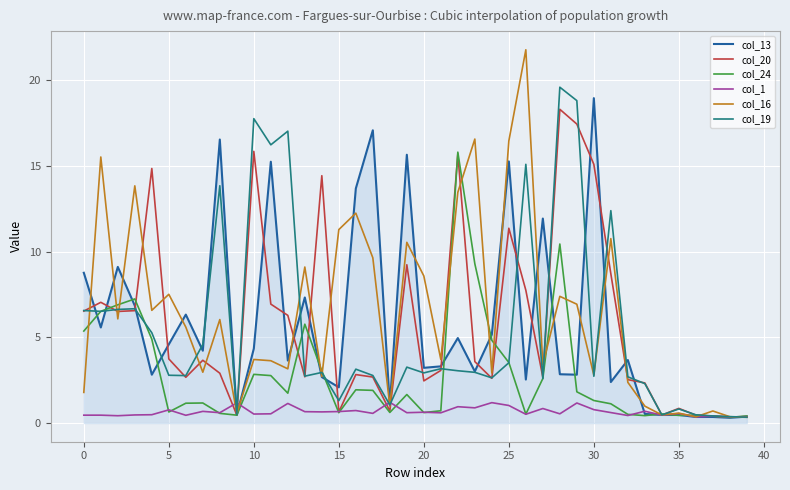

Is this an area chart (filled region under the line)?

No